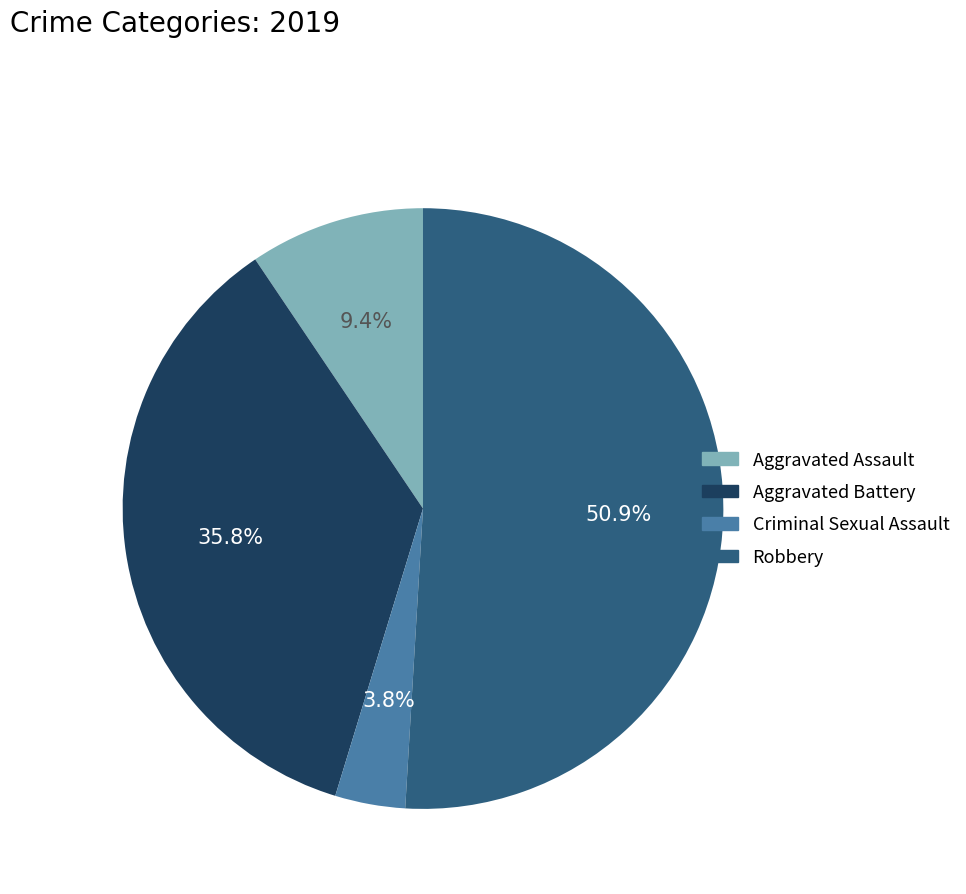

How many segments does this pie chart have?

4